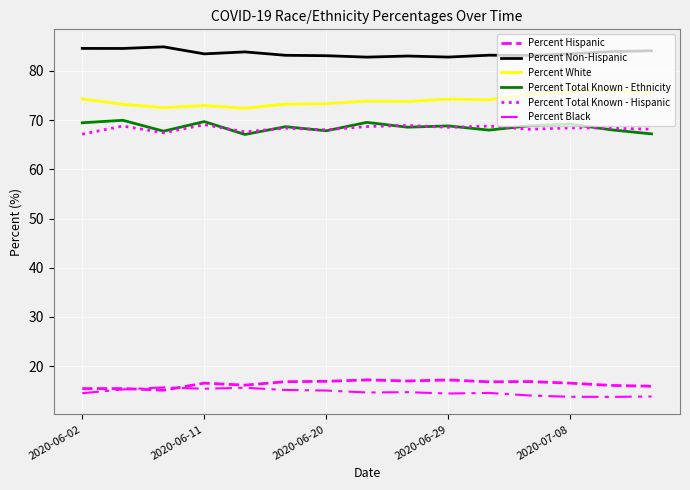

What is the smallest value displayed?

13.8